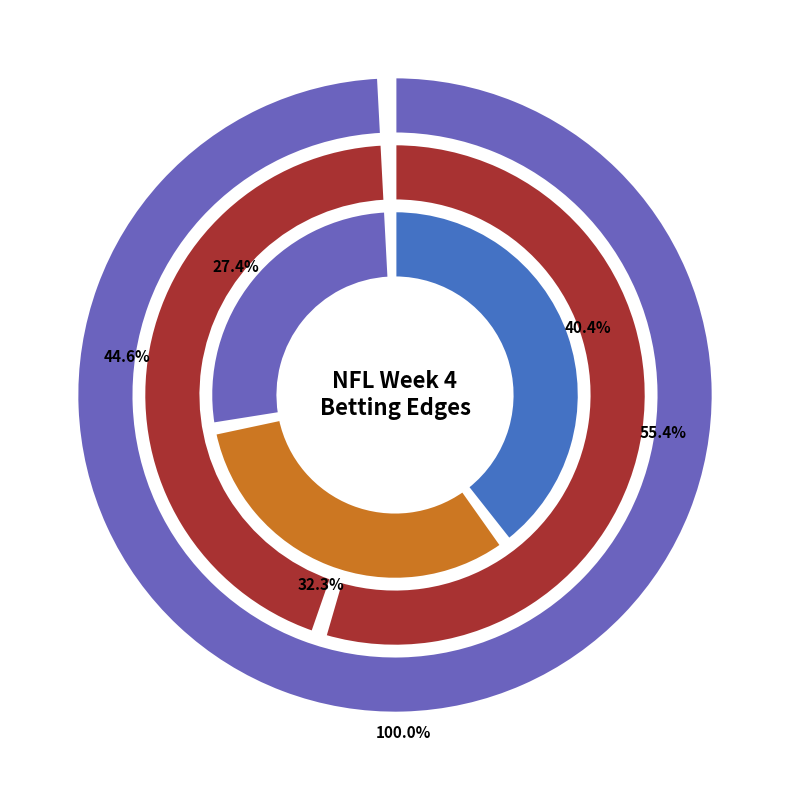

Which has a higher value, Cleveland Browns @ Detroit Lions or Philadelphia Eagles @ Tampa Bay Buccaneers?

Philadelphia Eagles @ Tampa Bay Buccaneers